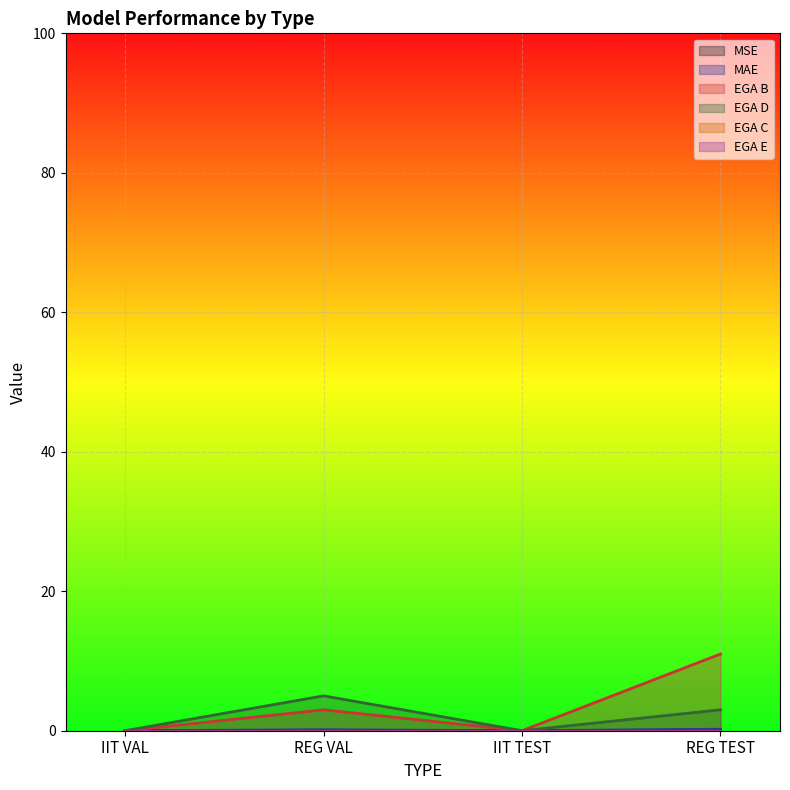

Which category has the highest value across all series?

REG TEST